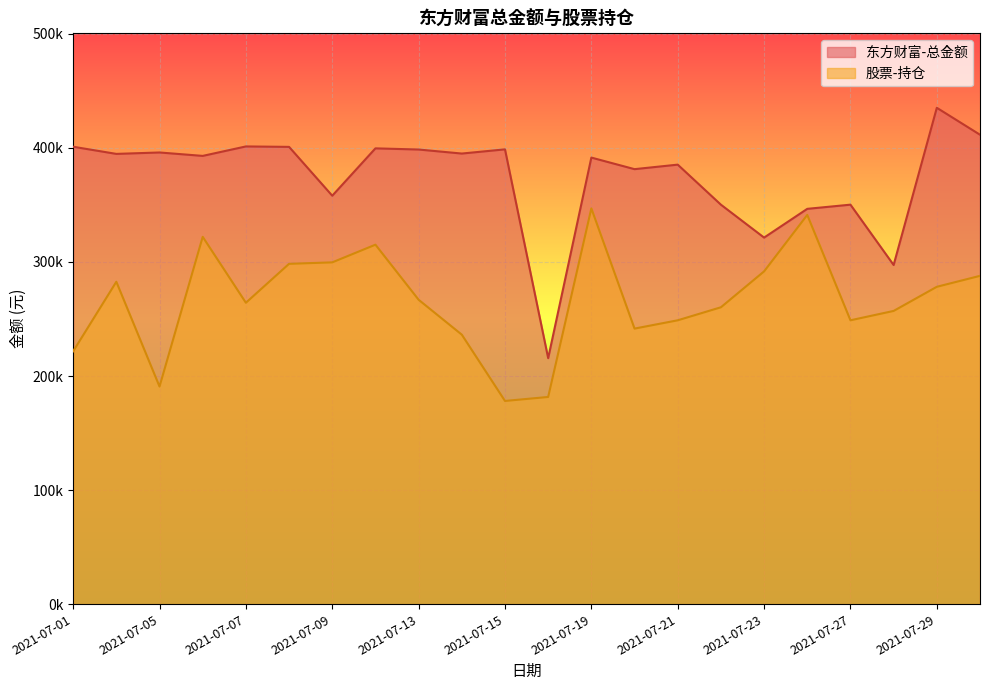

Rank the categories by 东方财富-总金额 value from highest to lowest.

2021-07-29, 2021-07-30, 2021-07-07, 2021-07-01, 2021-07-08, 2021-07-12, 2021-07-15, 2021-07-13, 2021-07-05, 2021-07-14, 2021-07-02, 2021-07-06, 2021-07-19, 2021-07-21, 2021-07-20, 2021-07-09, 2021-07-27, 2021-07-22, 2021-07-26, 2021-07-23, 2021-07-28, 2021-07-16